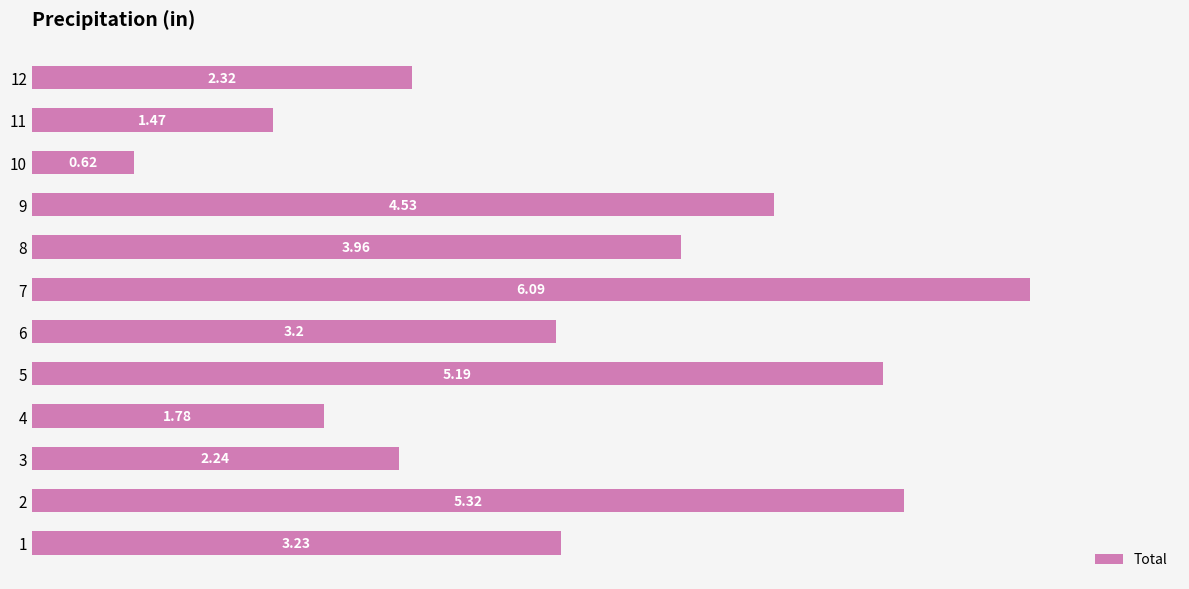

What is the difference between the maximum and minimum values?

5.5